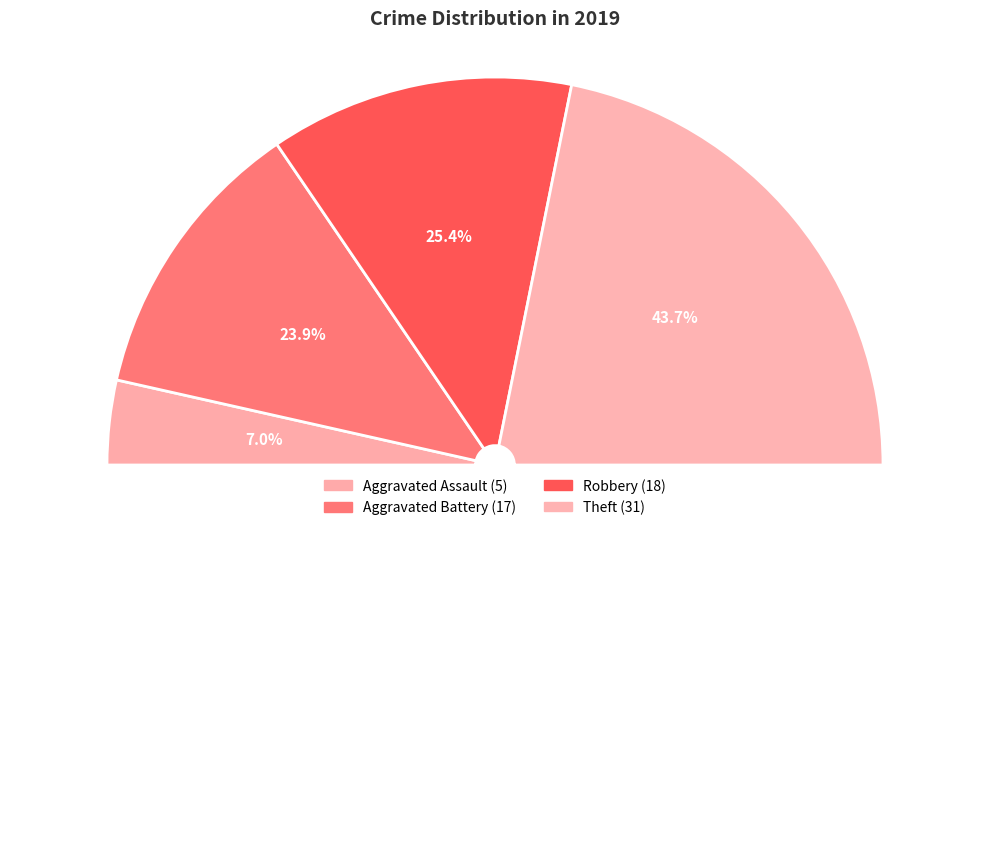

What percentage is NOT represented by Robbery?

74.6%